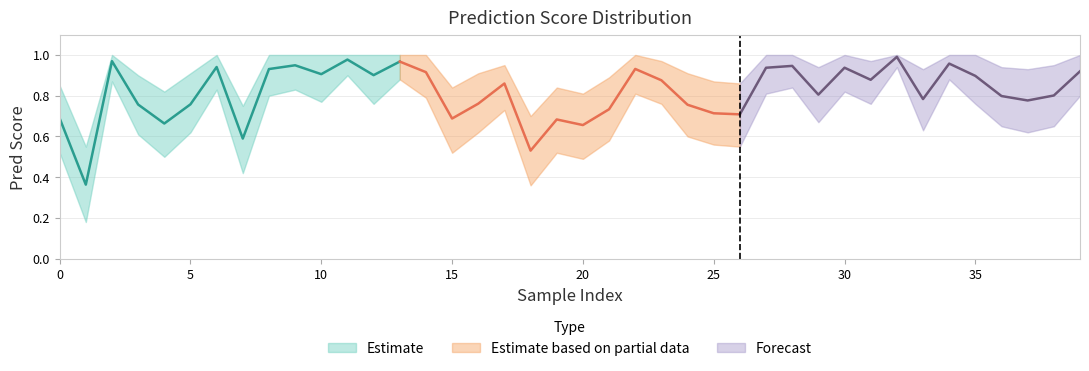

True or false: the data has more than 2 interior local peaks.

True